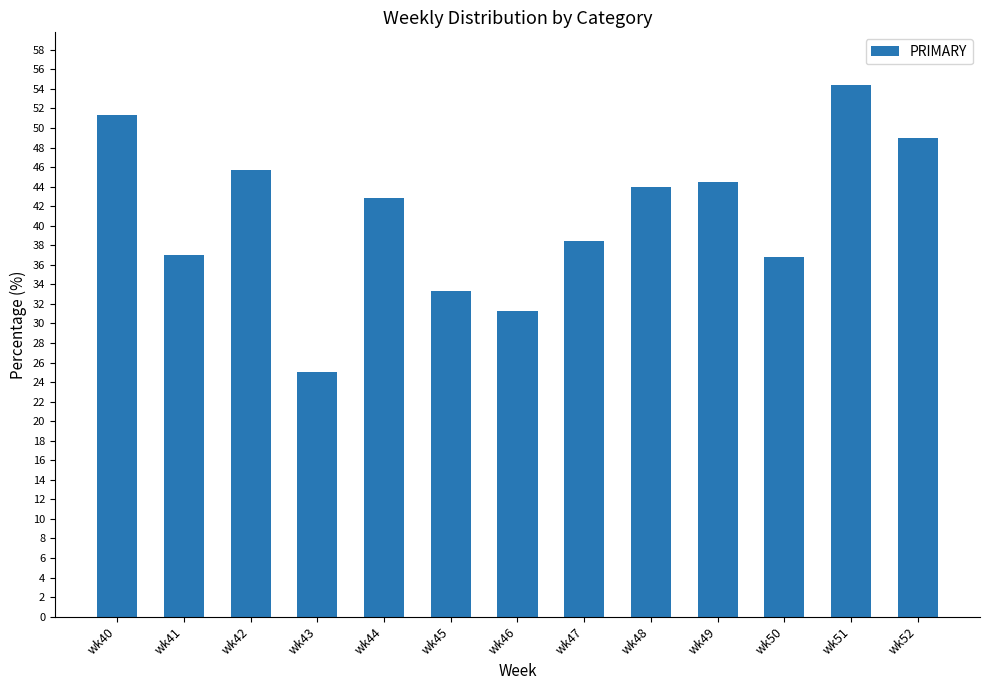

What is the value of the 8th bar from the left?

38.5